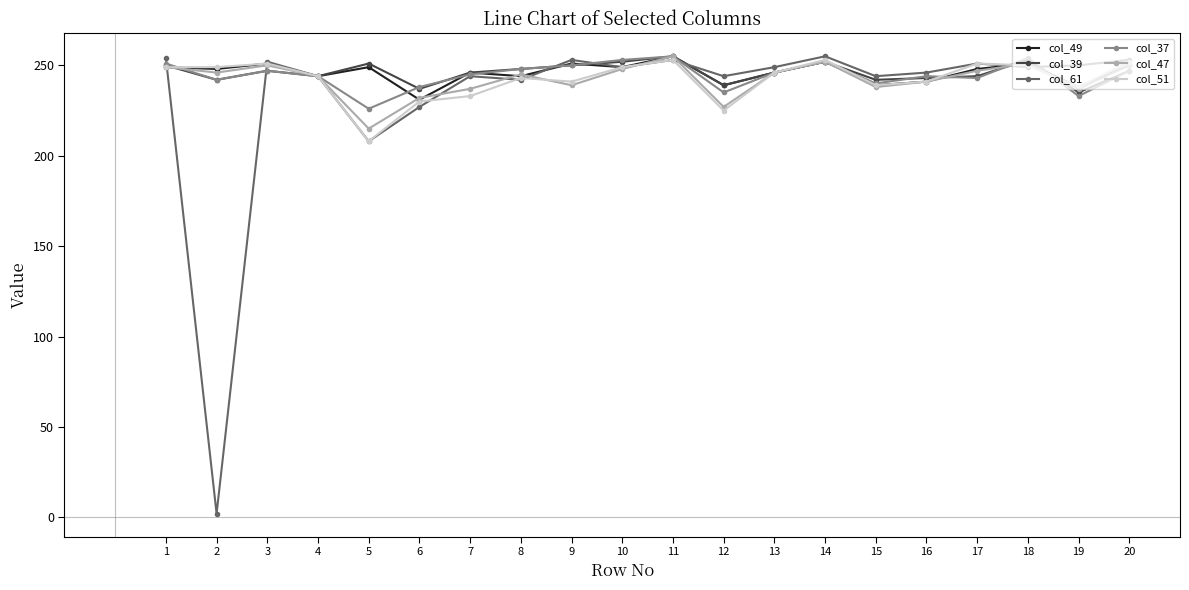

At which category does the chart reach its minimum across all series?

2